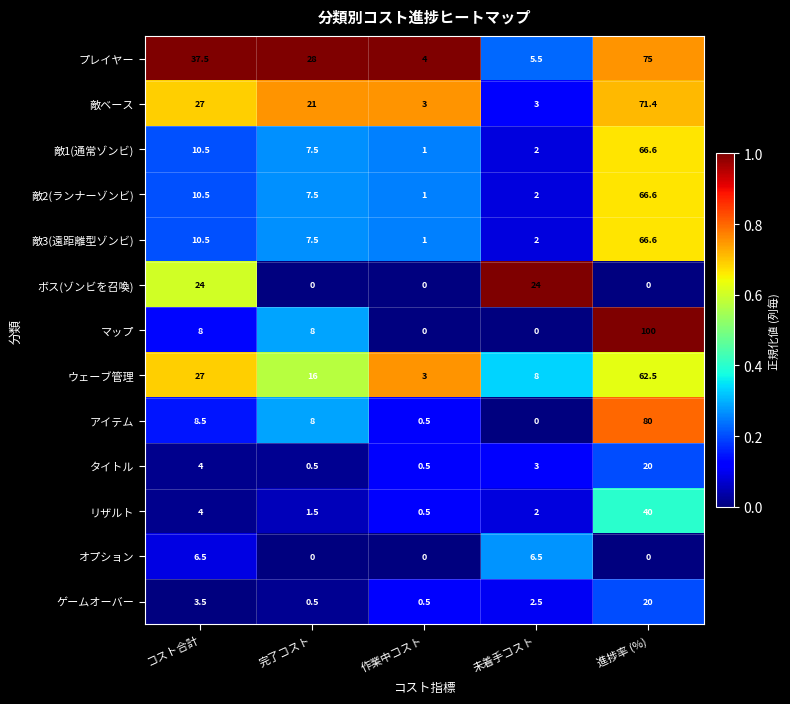

Which series has the widest spread of values?

マップ